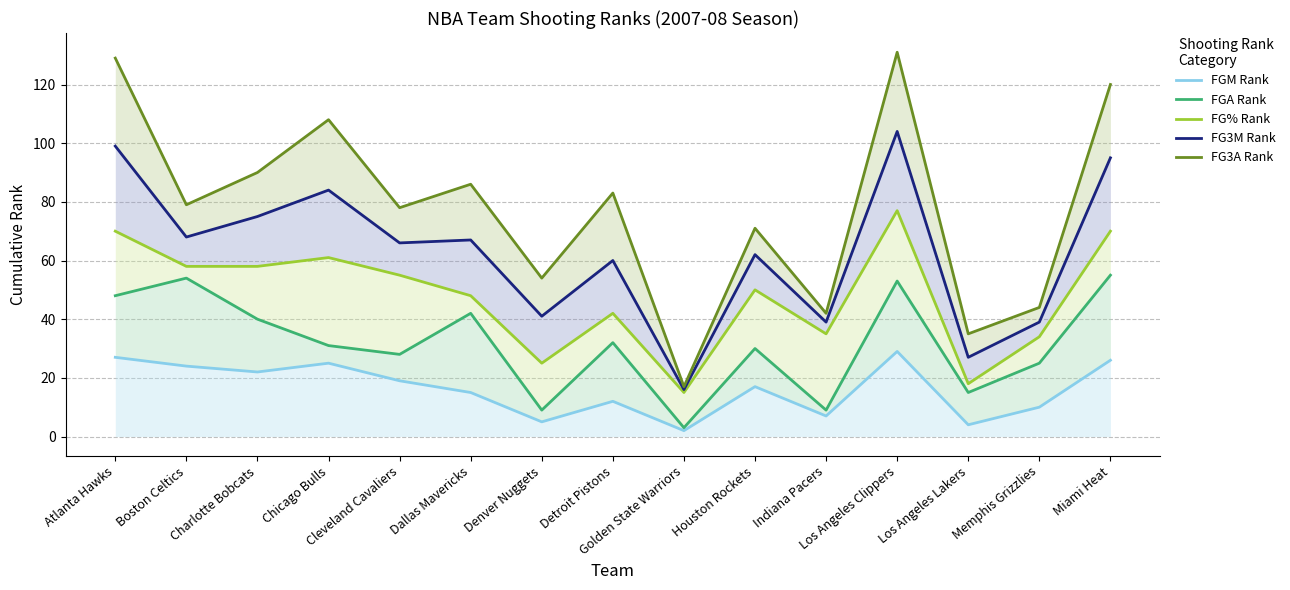

True or false: FG3M Rank and FGA Rank cross at least once.

False